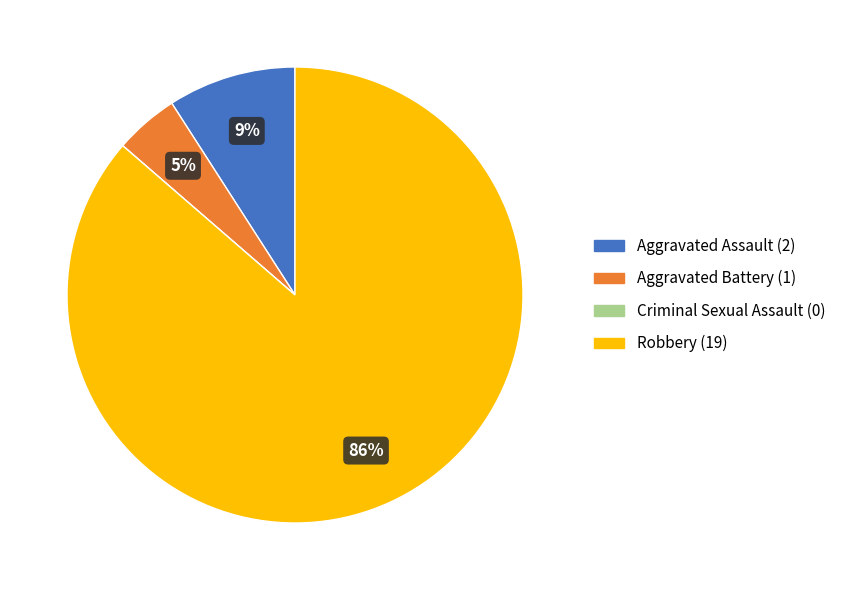

Which slice represents more than half of the pie?

Robbery